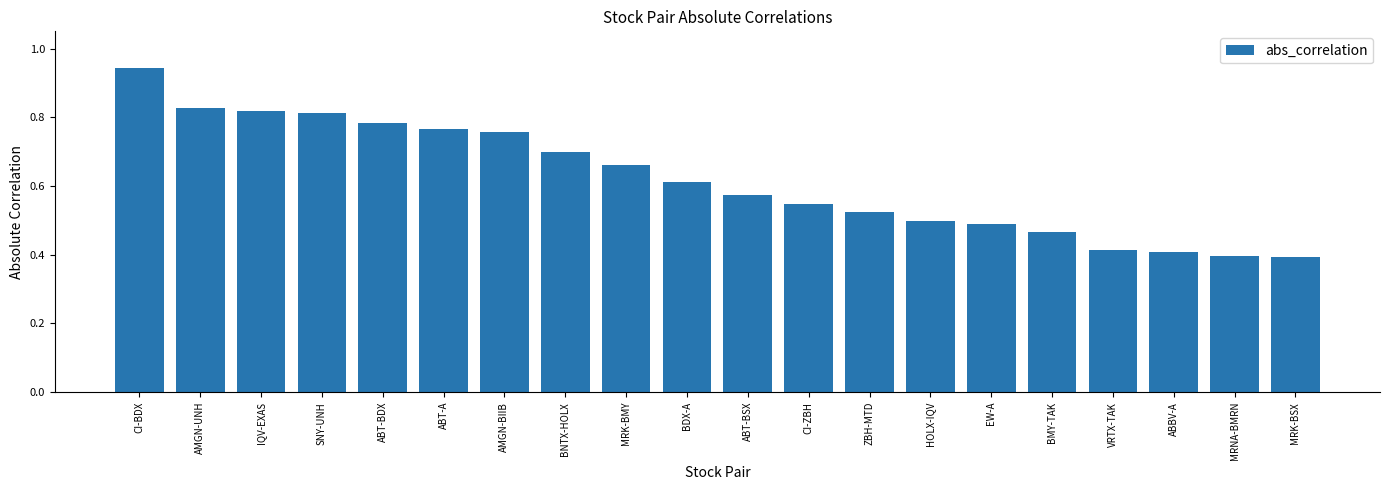

At which category does the chart reach its peak across all series?

CI-BDX